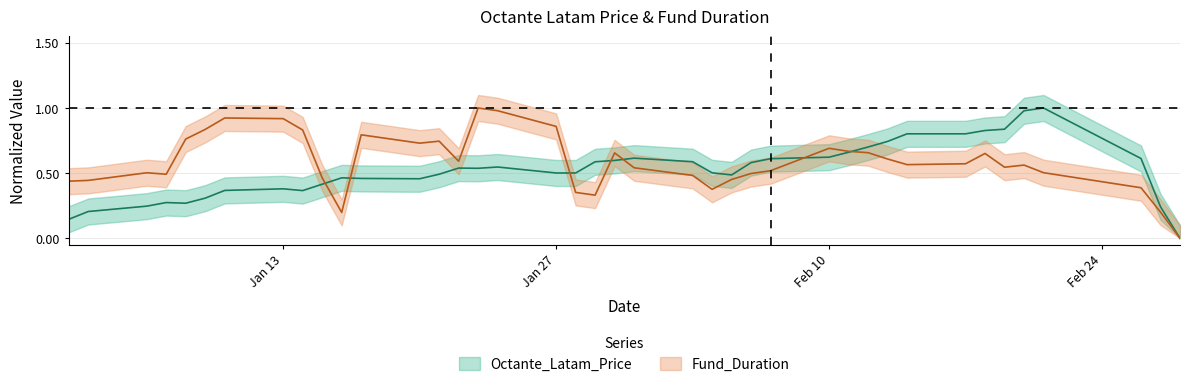

Count the number of categories in the chart.

40